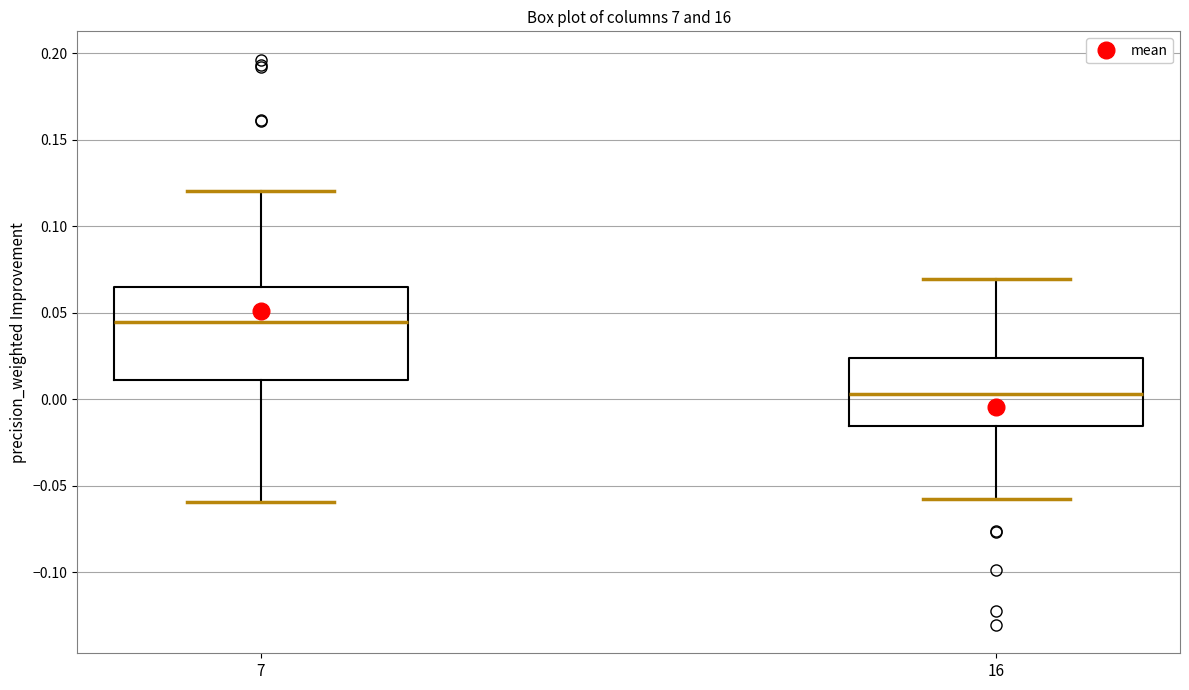

Where is the lower edge of the box at x = 16 on the y-axis? The values are not printed on the chart, so give them approximately, as read against the axis.

-0.015